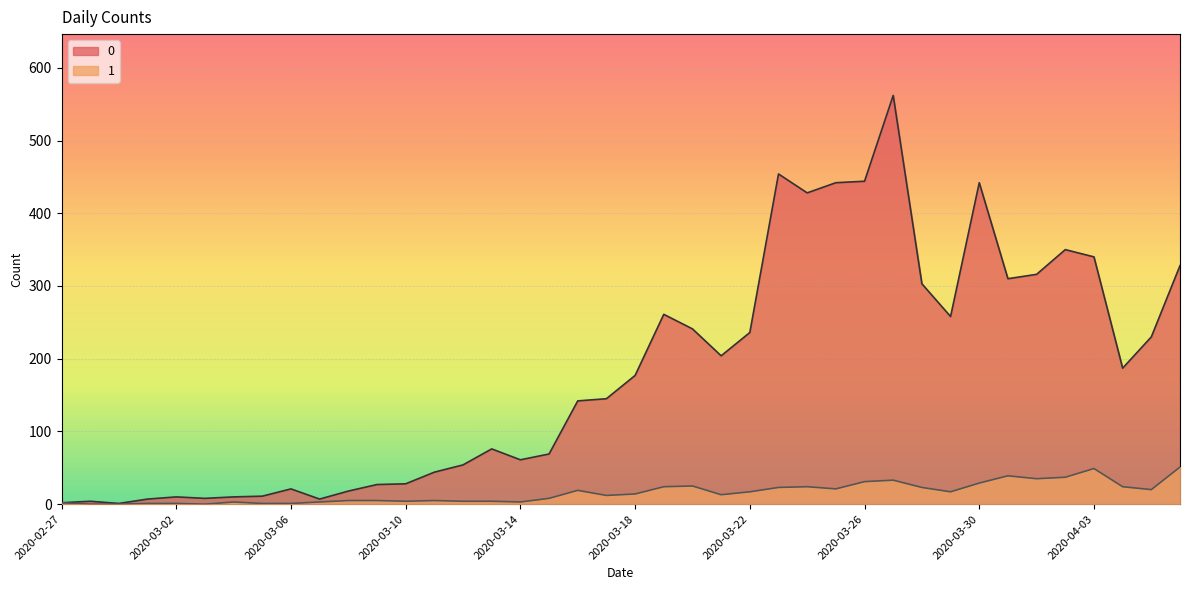

At how many categories does at least one series exceed 410?

6